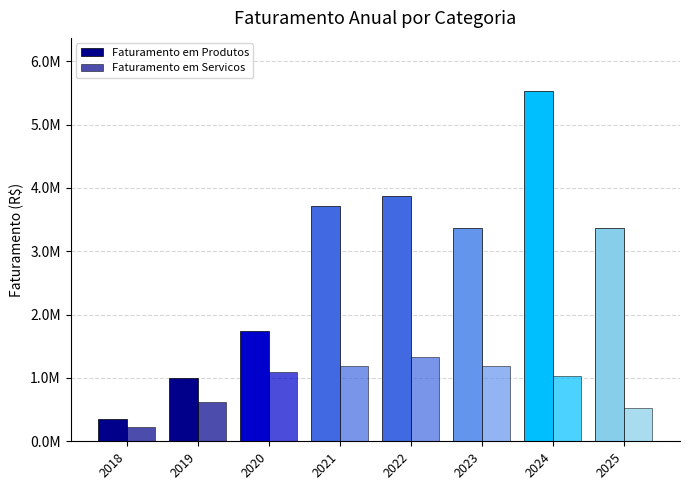

What is the minimum value shown in the chart?

228720.0